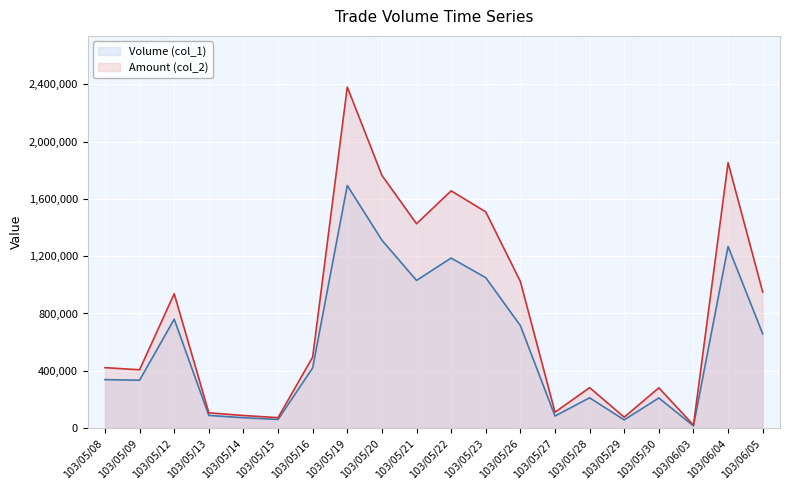

True or false: Volume (col_1) and Amount (col_2) cross at least once.

False